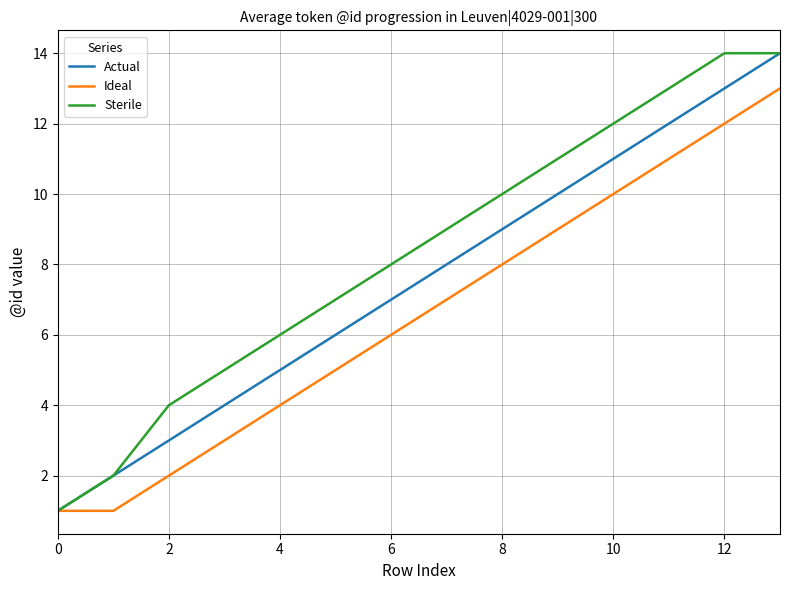

True or false: Sterile has more than 1 points higher than both neighbors.

False